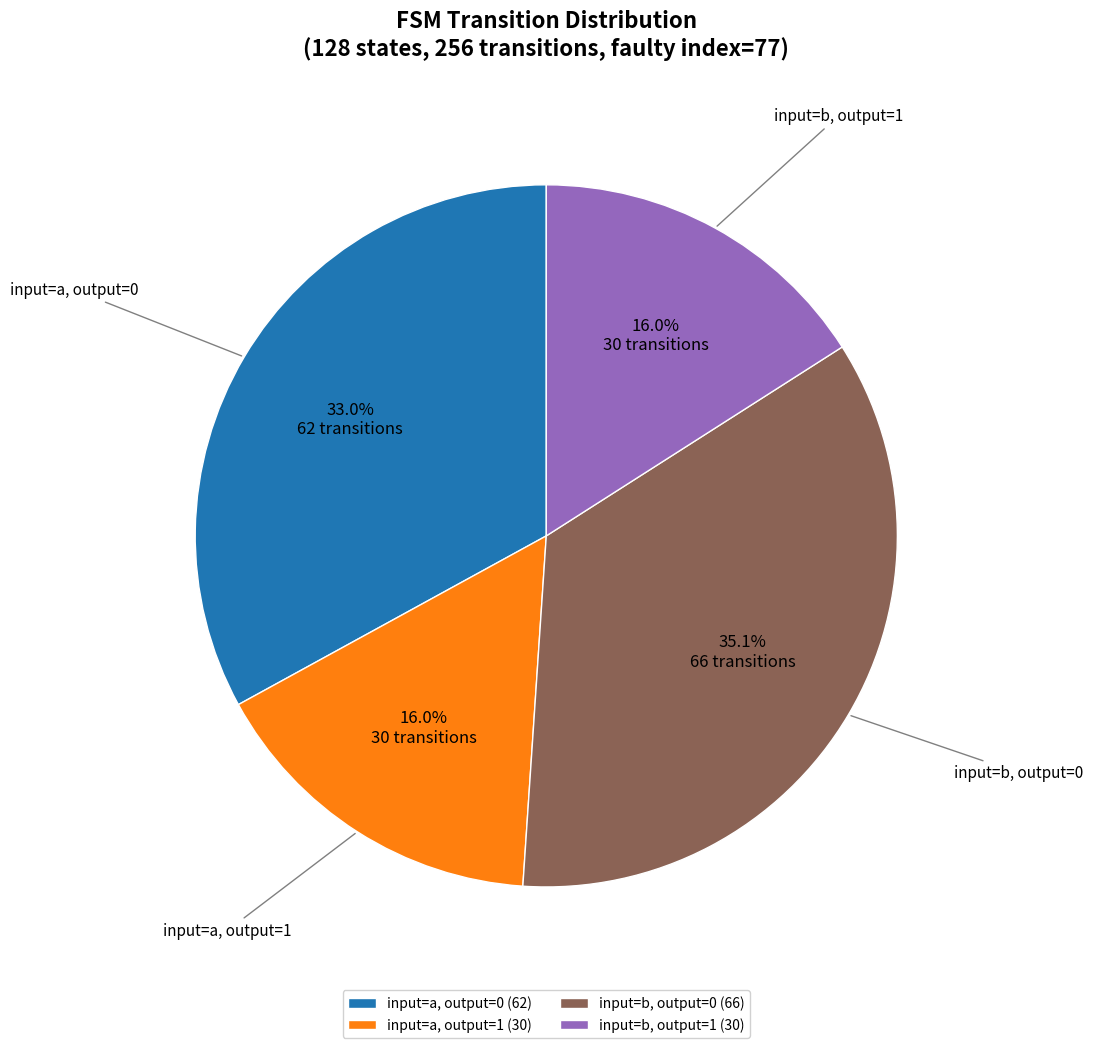

How many segments does this pie chart have?

4